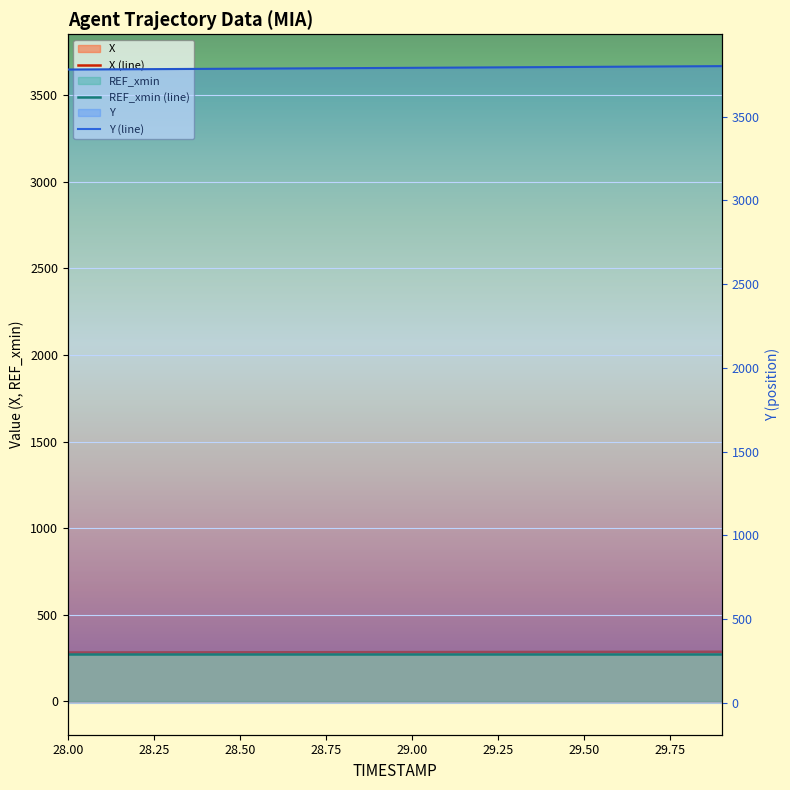

Is the value of REF_xmin (line) at 18 greater than the value of Y (line) at 28.50?

No